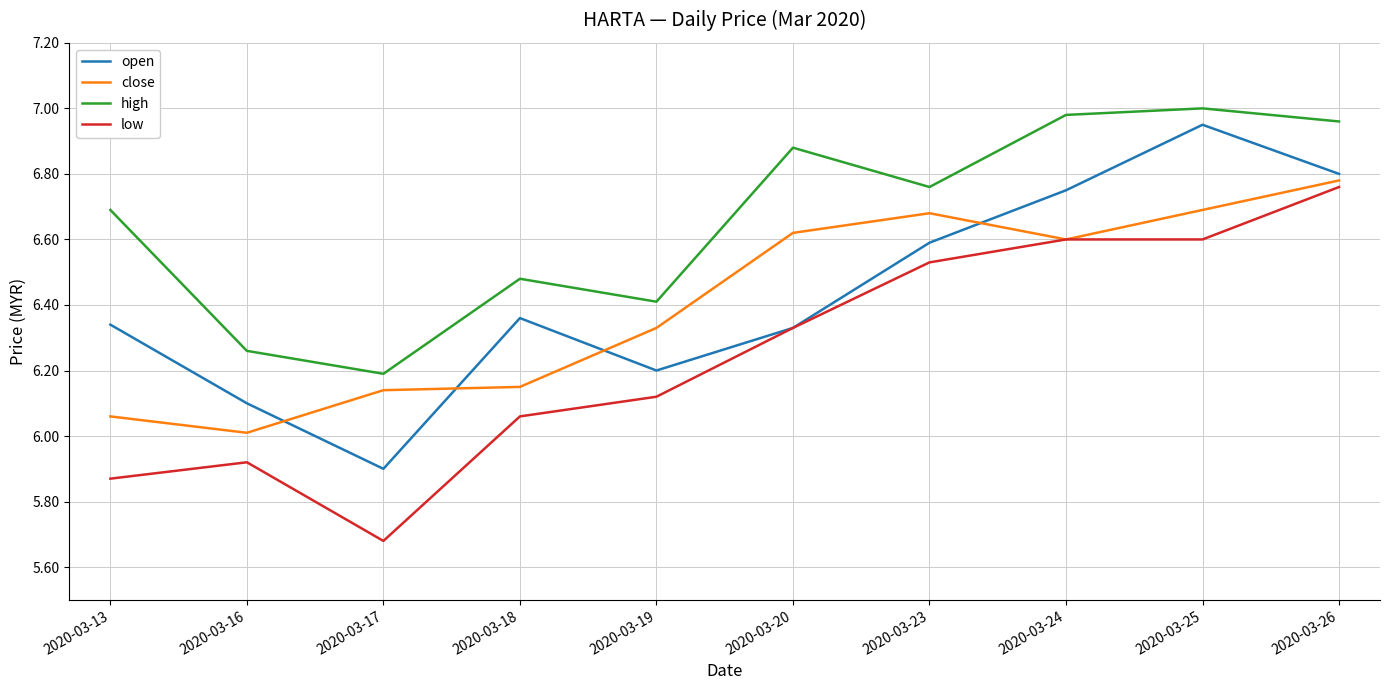

Rank the series at 2020-03-18 from highest to lowest value.

high, open, close, low